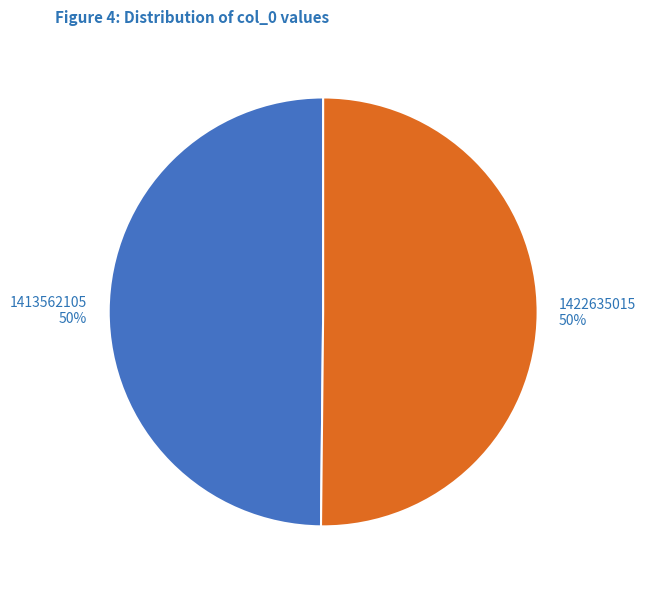

How many slices are in this pie chart?

2